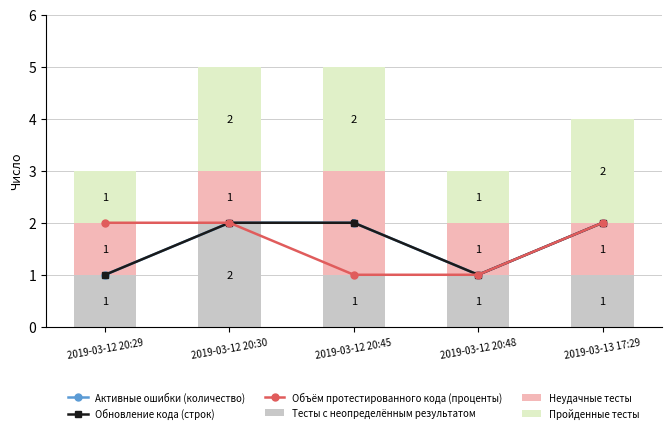

What is the difference between the maximum and minimum values in the Пройденные тесты series?

1